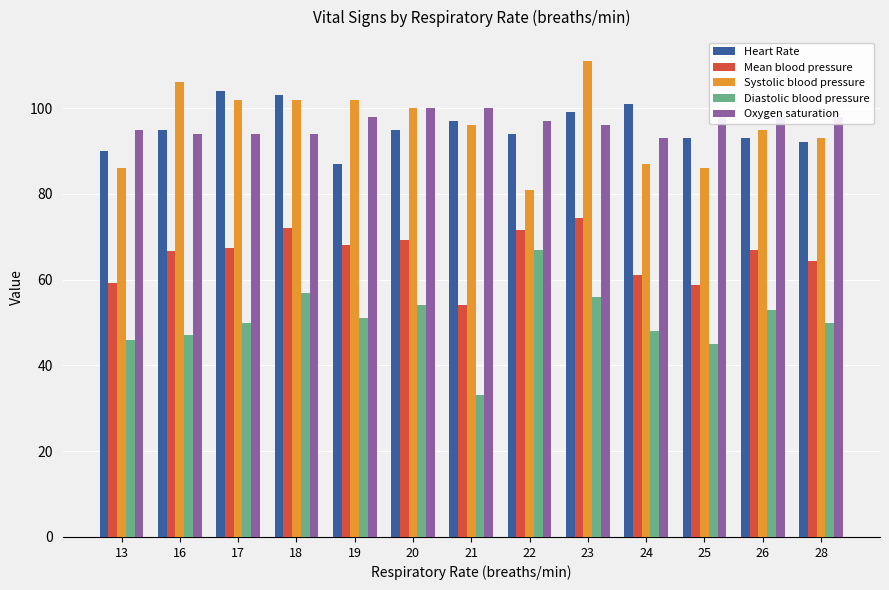

What is the value of the Oxygen saturation bar at the 3rd from the left?

94.0